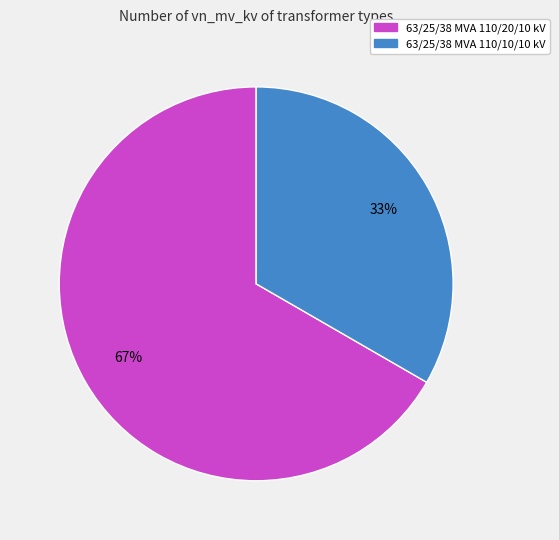

Which slice is the largest?

63/25/38 MVA 110/20/10 kV